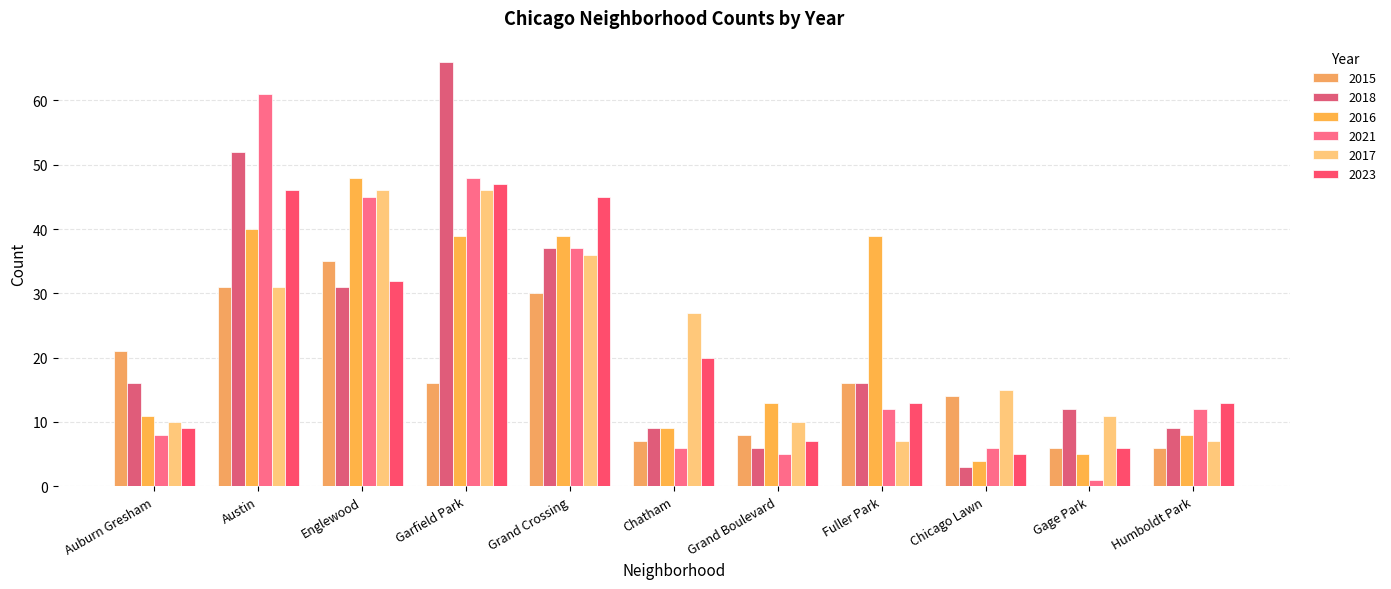

At how many categories does at least one series exceed 35?

5